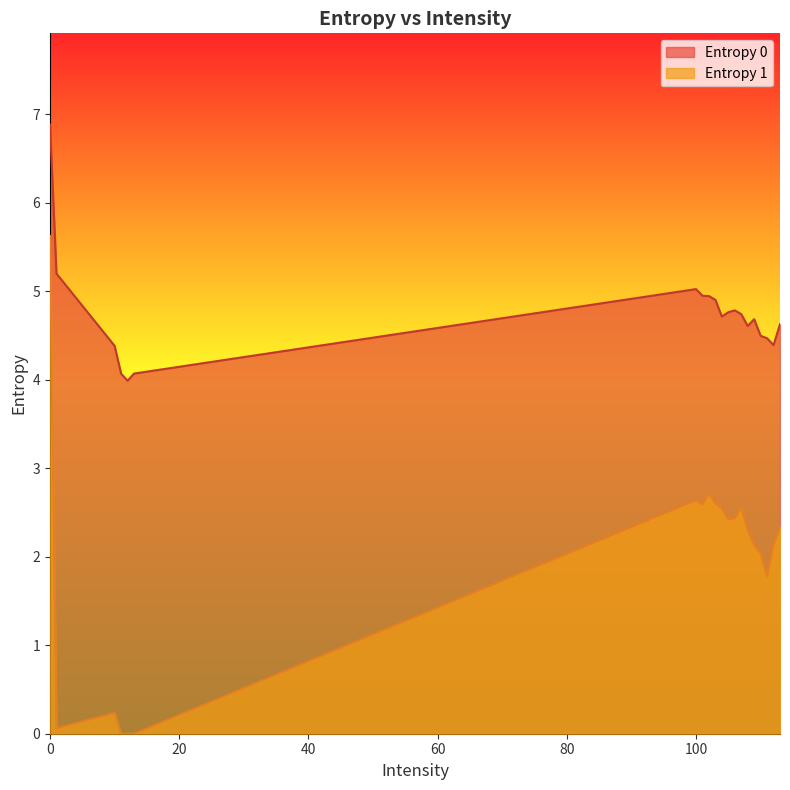

At which label does Entropy 1 reach its minimum?

11